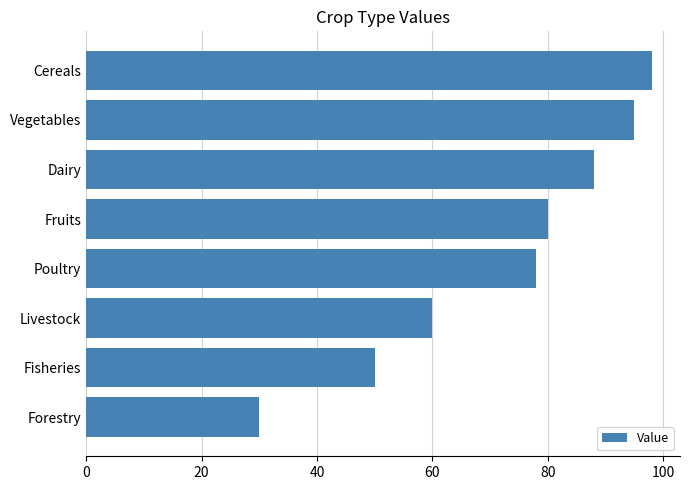

Which has a higher value, Dairy or Fisheries?

Dairy